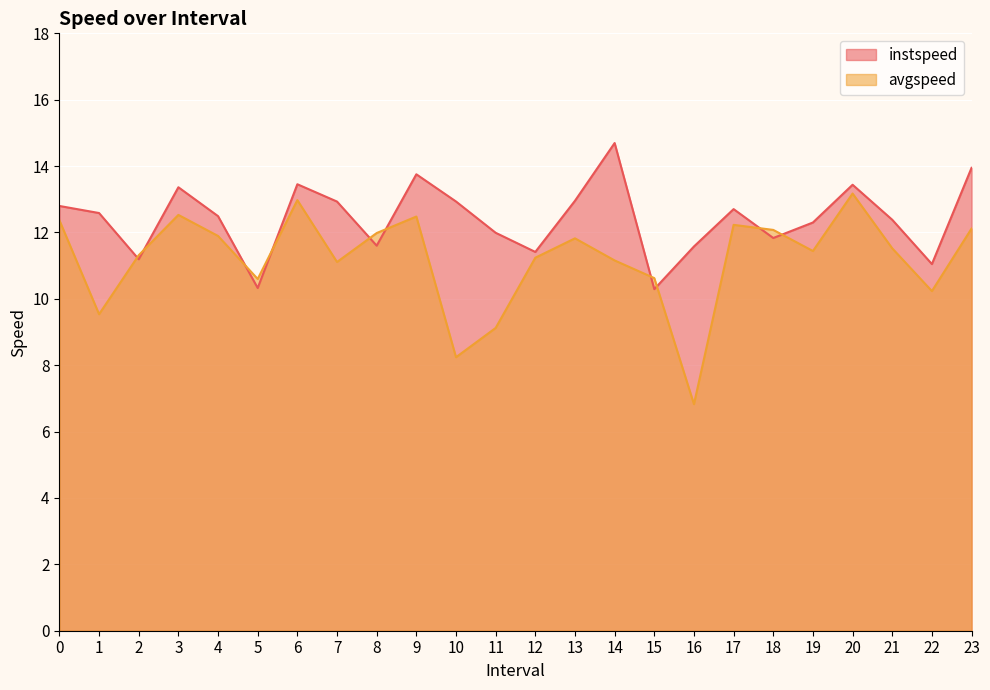

How many interior local peaks does the instspeed series have?

6